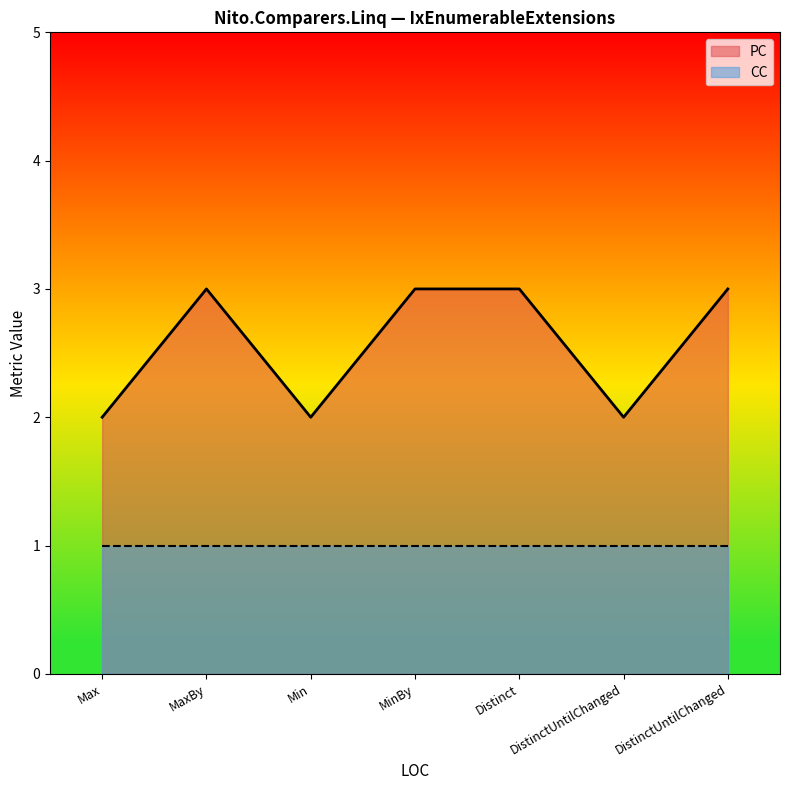

Between Distinct and MaxBy, which is larger?

Distinct